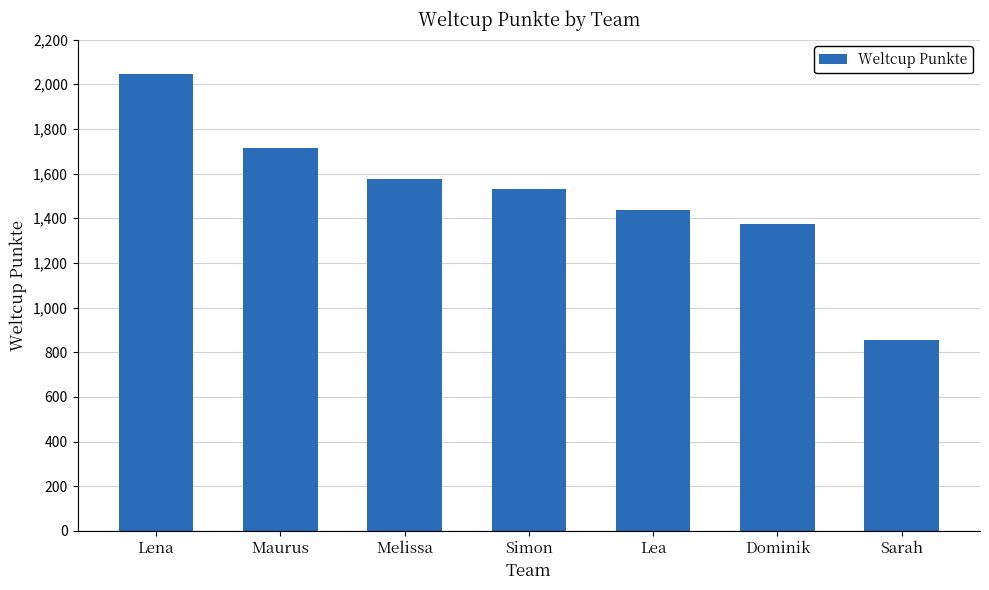

What is the maximum value shown in the chart?

2046